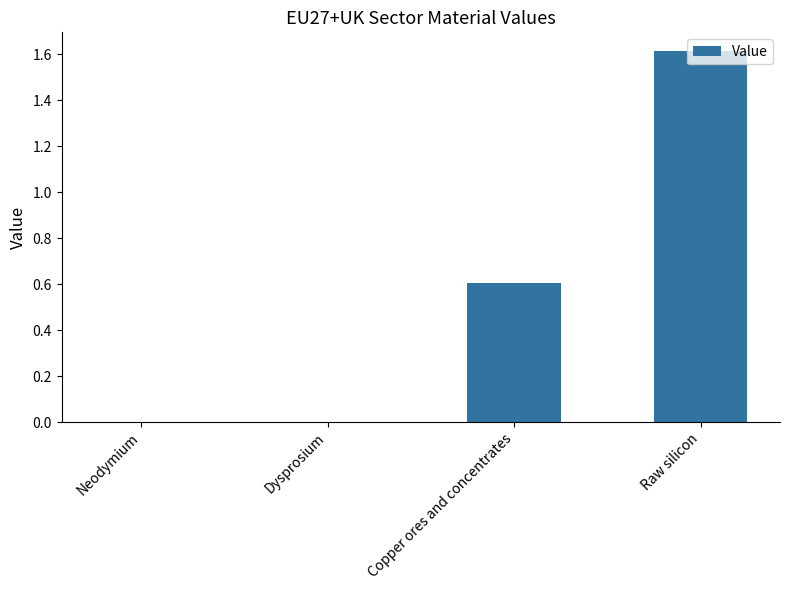

What value does the data have at Raw silicon?

1.6